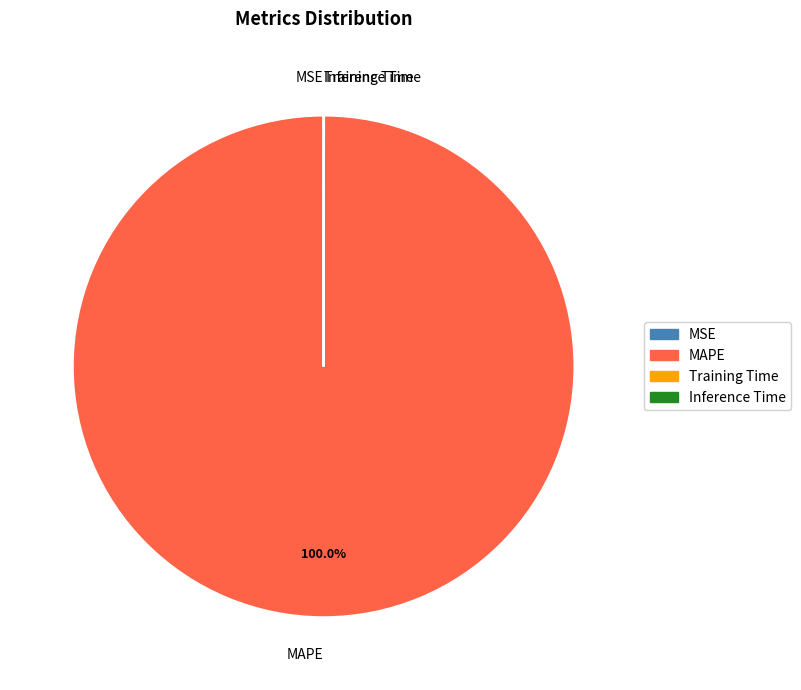

The MAPE slice represents 91% of the pie. True or false?

False